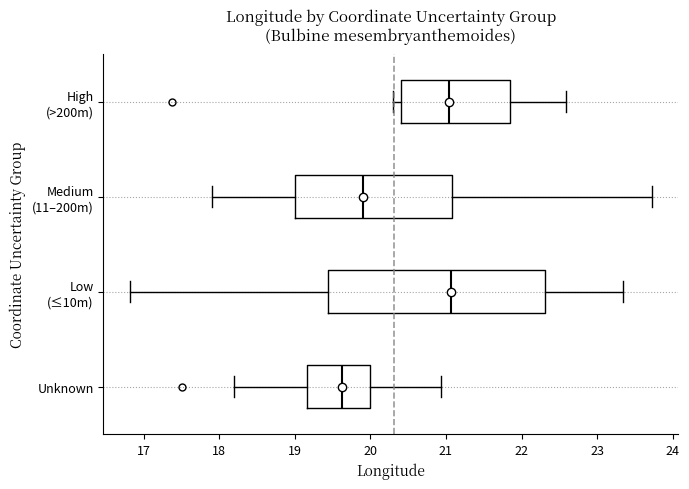

Which box is the widest, from its left edge to its right edge?

Low (≤10m)